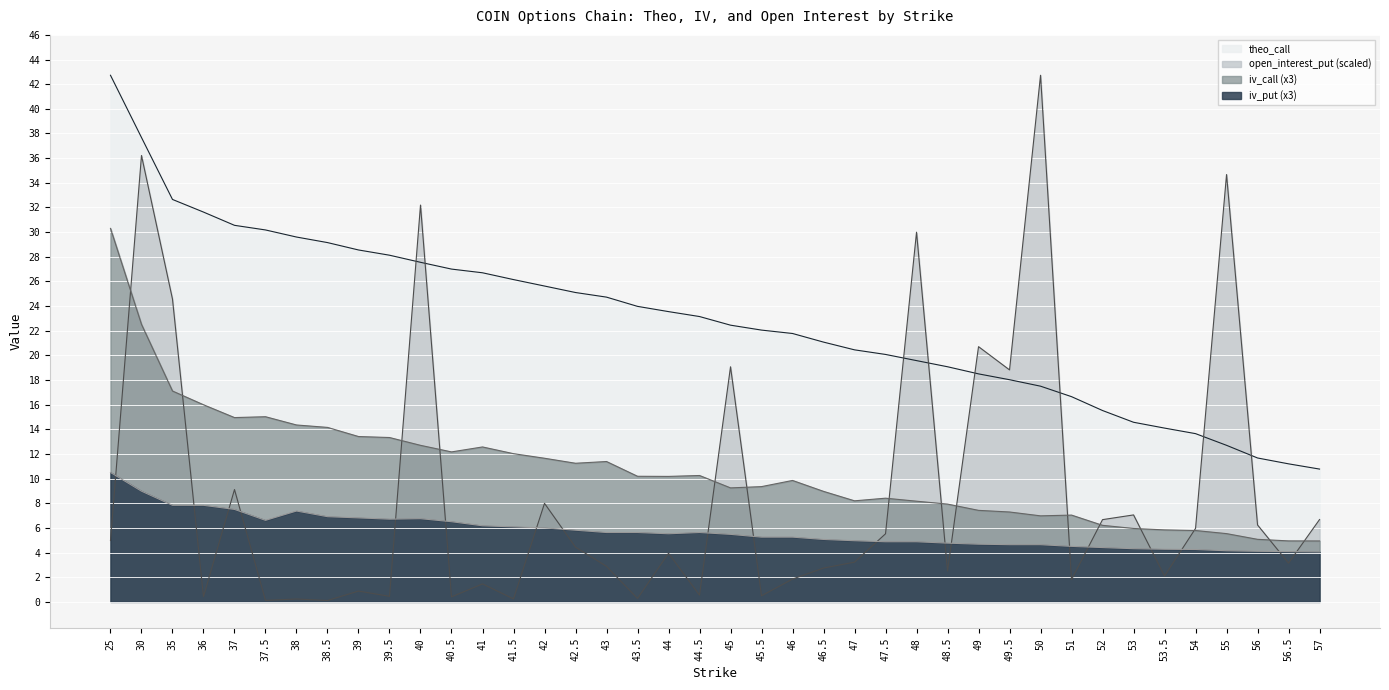

What is the difference between the theo_call values at 44 and 37.5?

6.6